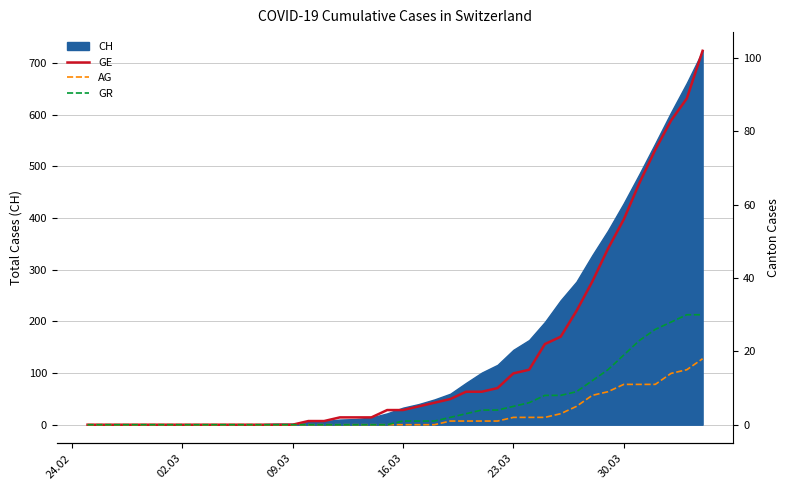

What is the maximum value shown in the chart?

102